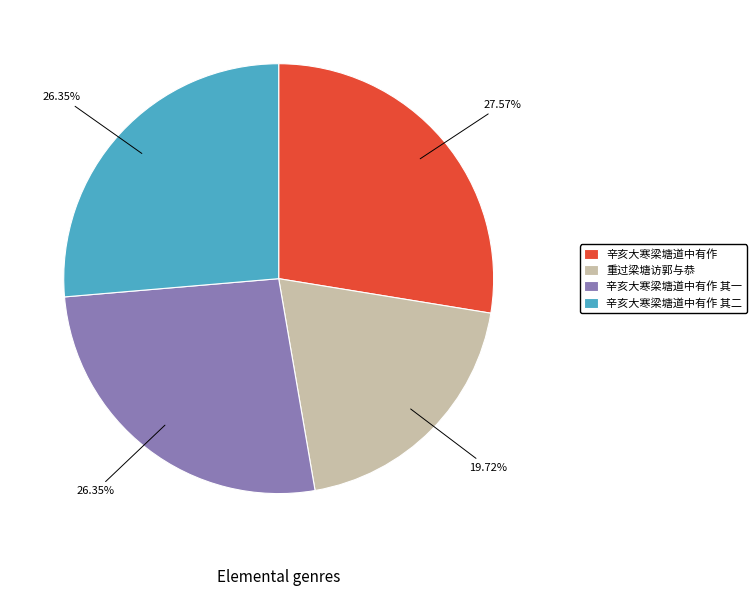

Combined, do 辛亥大寒梁塘道中有作 其二 and 辛亥大寒梁塘道中有作 account for over 50%?

Yes